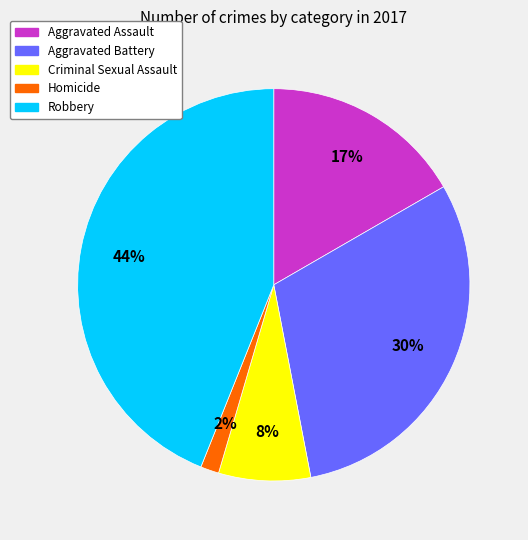

Between Aggravated Battery and Aggravated Assault, which is larger?

Aggravated Battery